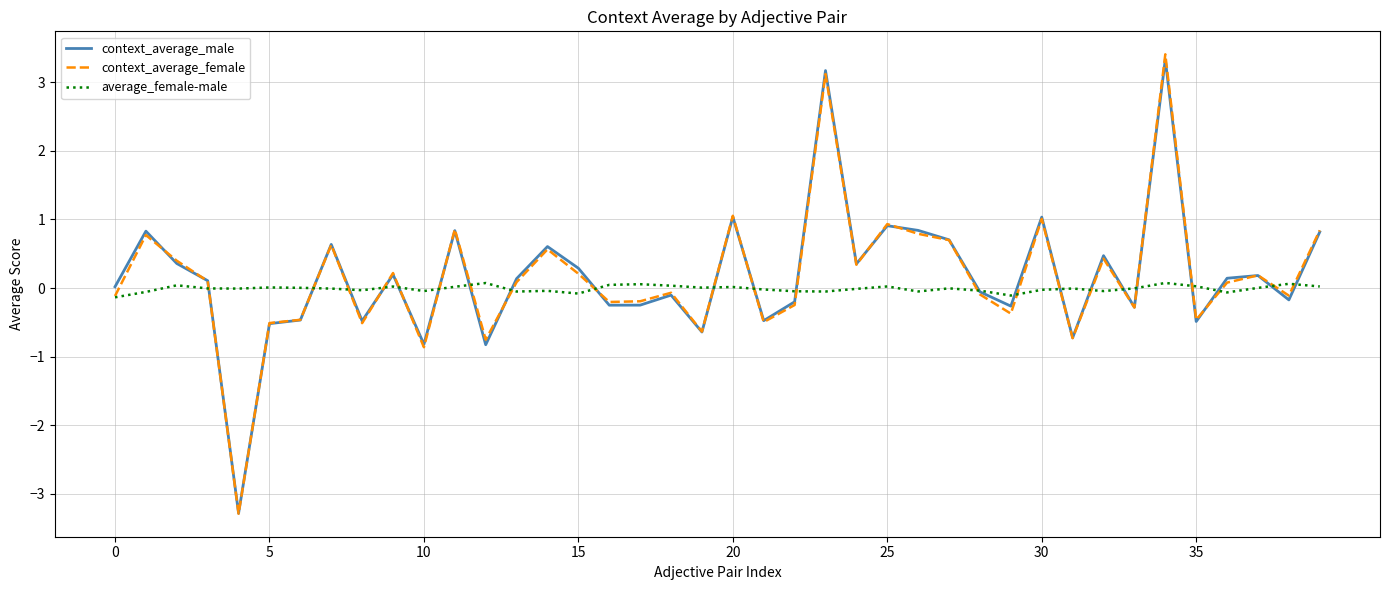

What are all the series names shown in the legend?

context_average_male, context_average_female, average_female-male